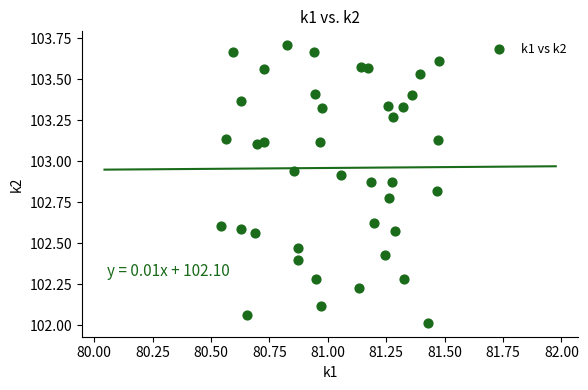

What is the range of X values (max minus min)?

0.9